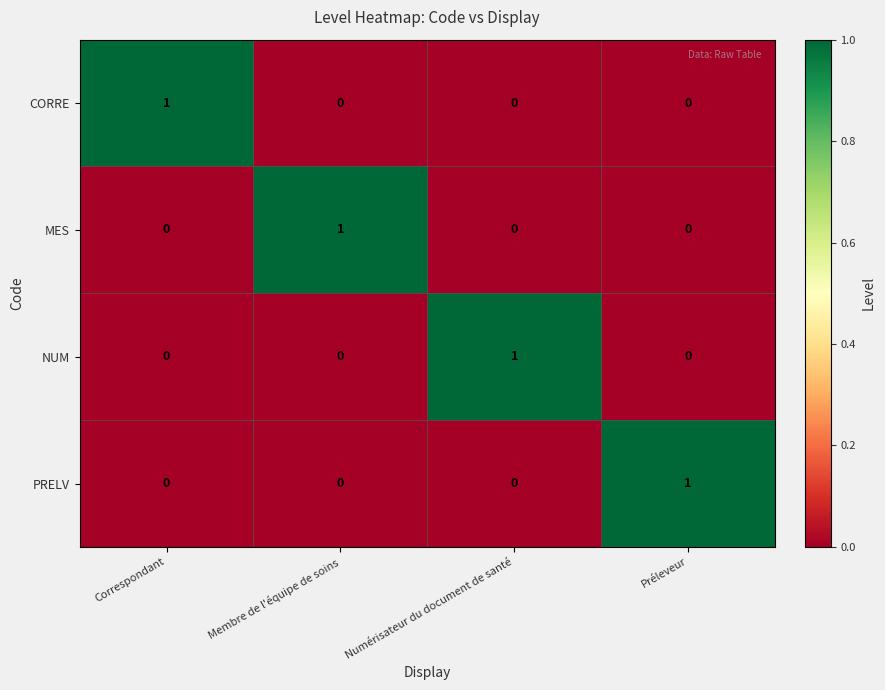

The PRELV series shows 1 at Membre de l'équipe de soins. True or false?

False